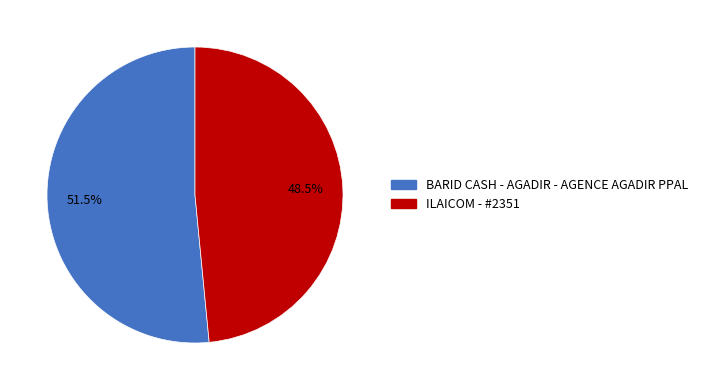

Which category accounts for the majority?

BARID CASH - AGADIR - AGENCE AGADIR PPAL